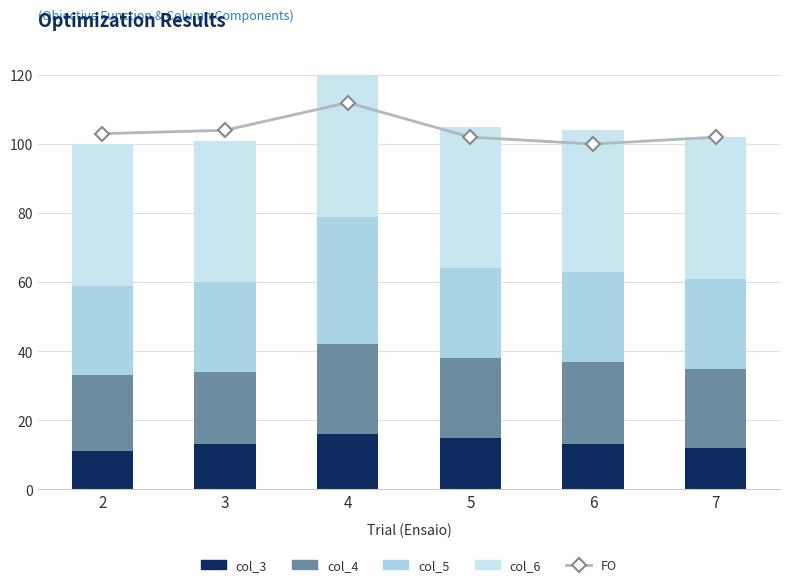

How many distinct data groups are displayed?

5